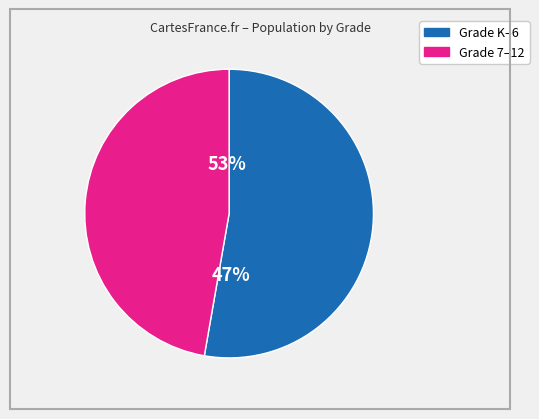

True or false: Grade 5 accounts for 22% of the total.

False